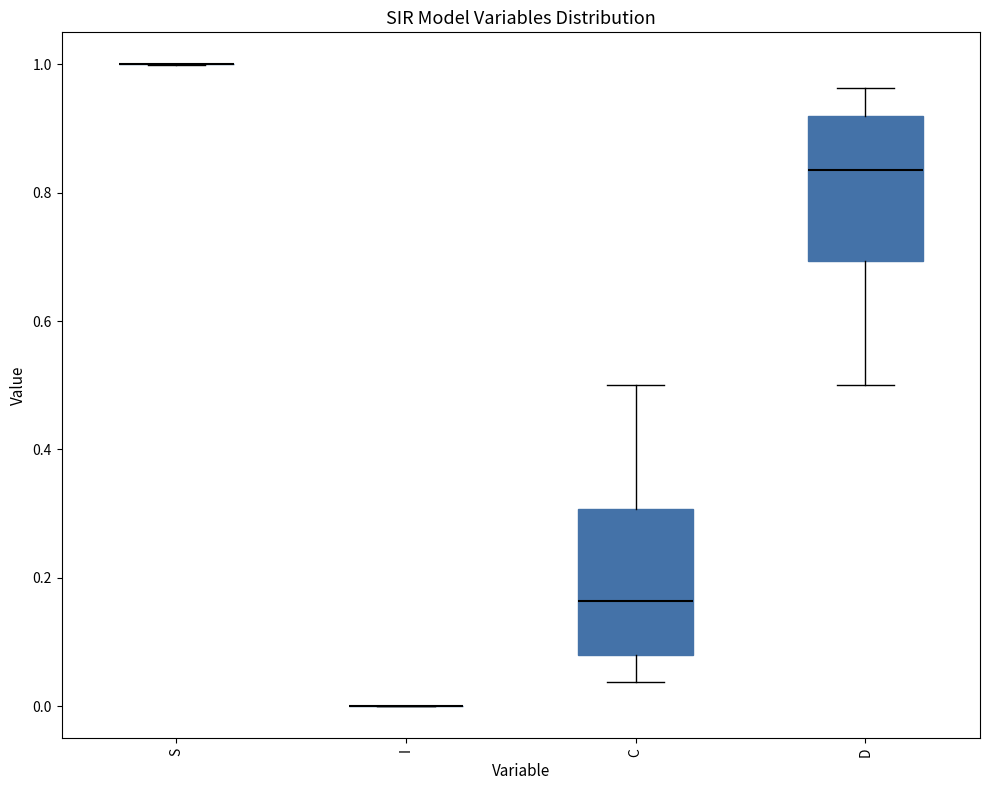

Where does the lower whisker of the box for D end on the y-axis? The values are not printed on the chart, so give them approximately, as read against the axis.

0.50